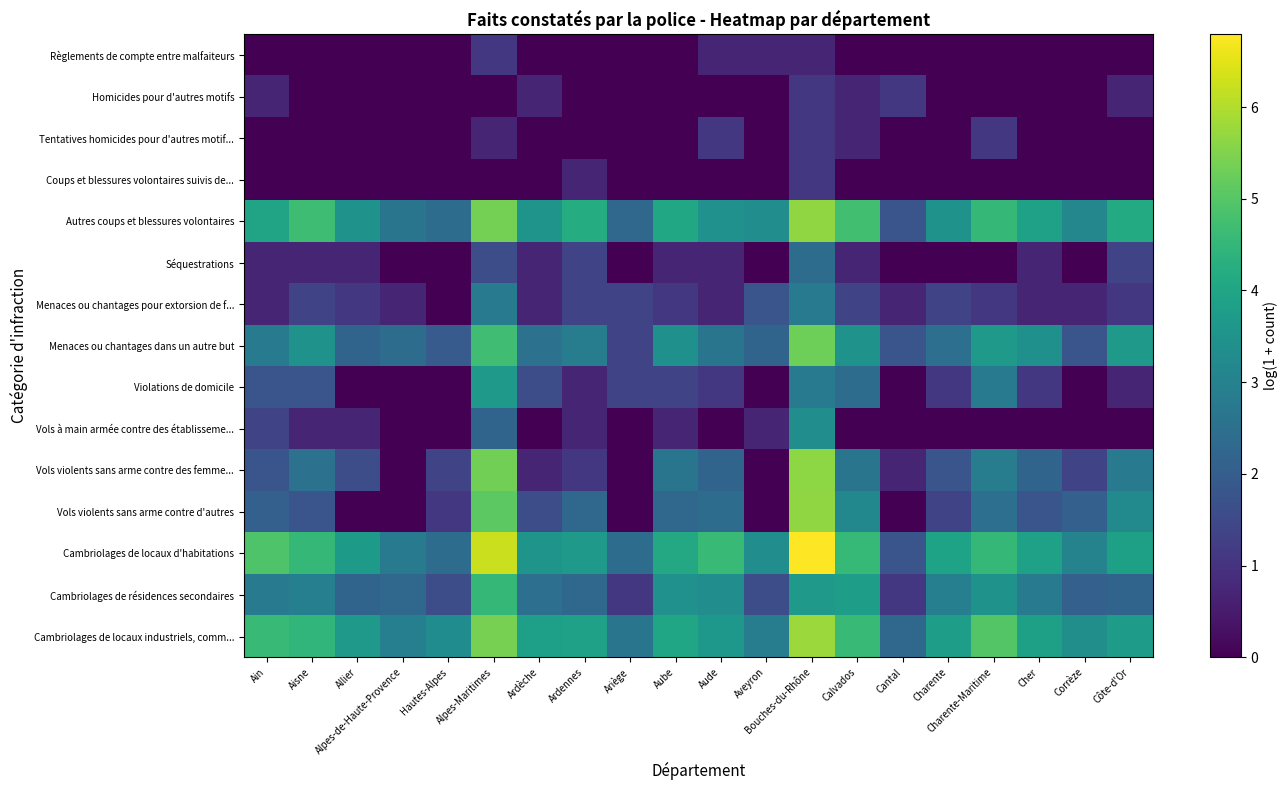

Rank the series by their maximum value, from lowest to highest.

Règlements de compte entre malfaiteurs, Homicides pour d'autres motifs, Tentatives homicides pour d'autres motif..., Coups et blessures volontaires suivis de..., Séquestrations, Menaces ou chantages pour extorsion de f..., Vols à main armée contre des établisseme..., Violations de domicile, Cambriolages de résidences secondaires, Menaces ou chantages dans un autre but, Vols violents sans arme contre des femme..., Autres coups et blessures volontaires, Vols violents sans arme contre d'autres, Cambriolages de locaux industriels, comm..., Cambriolages de locaux d'habitations